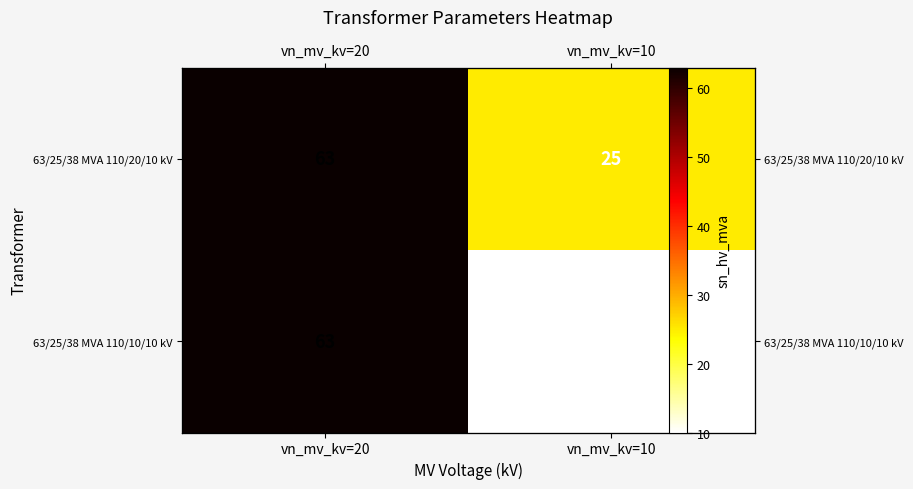

Rank the series by their average value, from highest to lowest.

63/25/38 MVA 110/20/10 kV, 63/25/38 MVA 110/10/10 kV